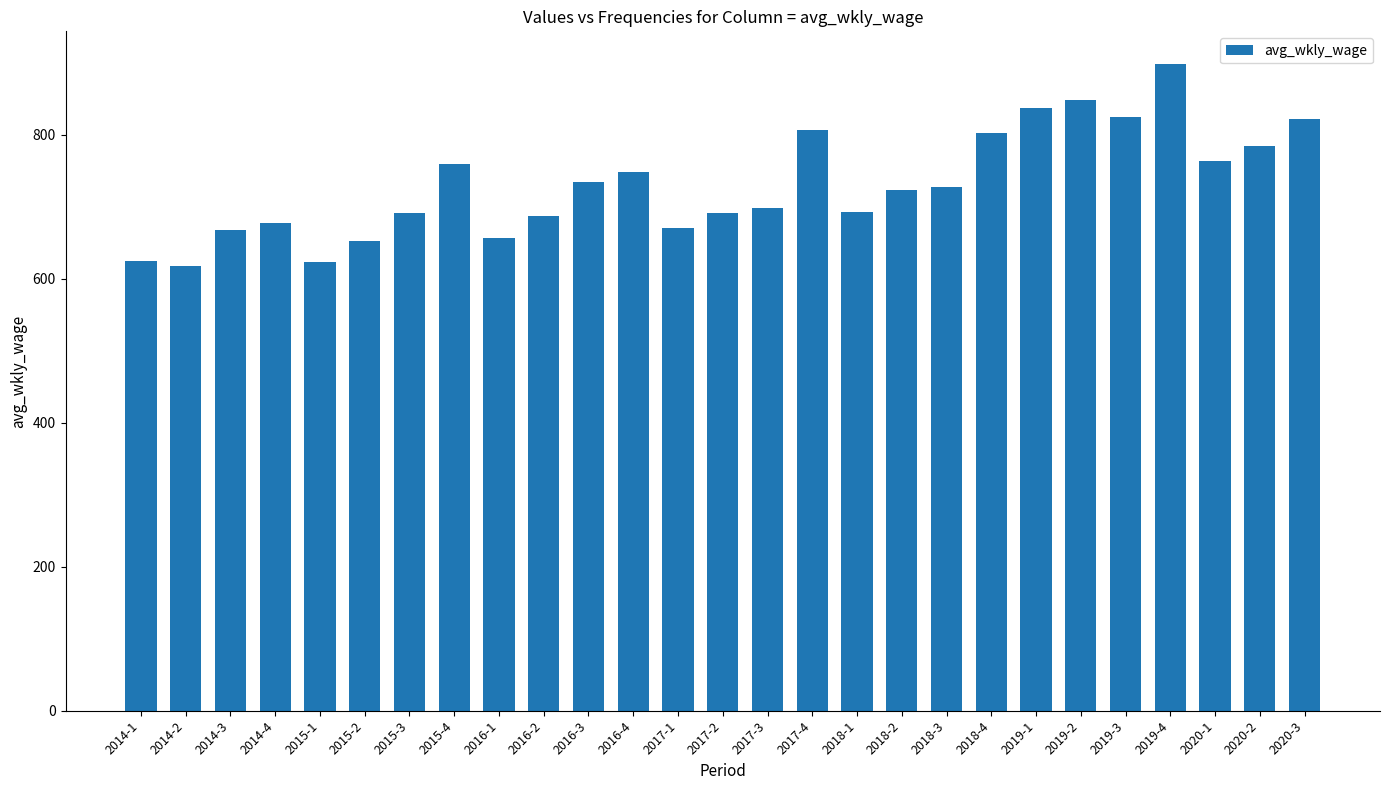

What is the value of the 19th bar from the left?

727